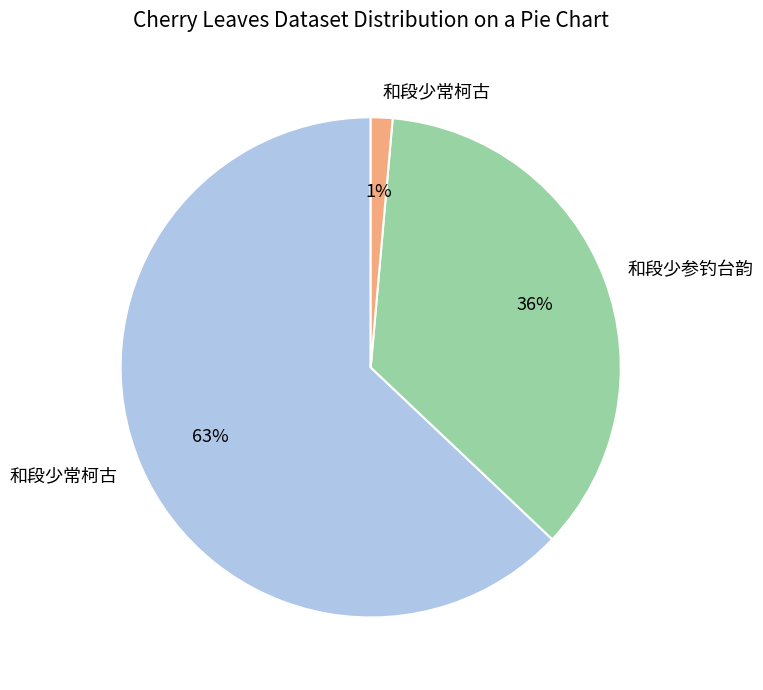

How many segments does this pie chart have?

3